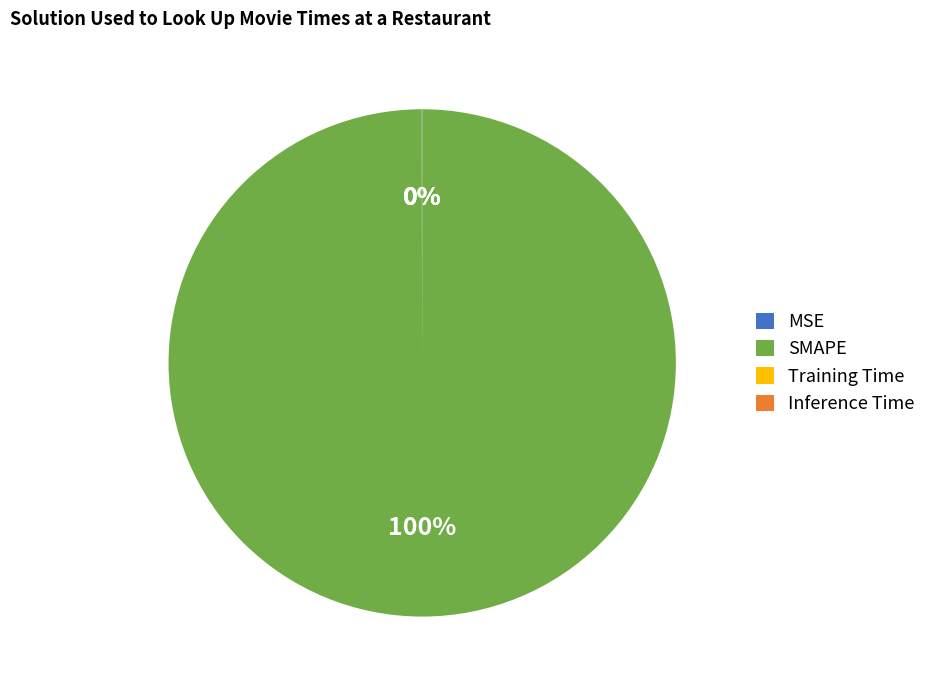

What is the largest slice in the pie chart?

SMAPE